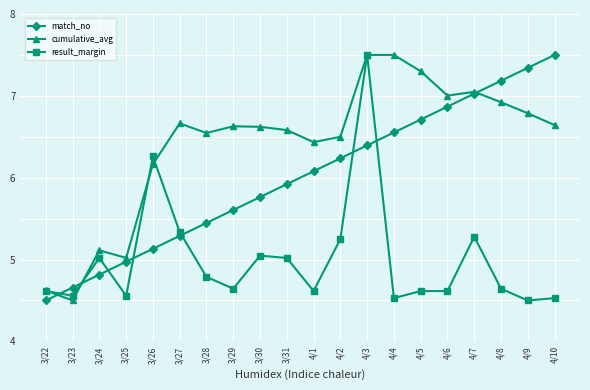

What is the highest value of the result_margin series?

7.5